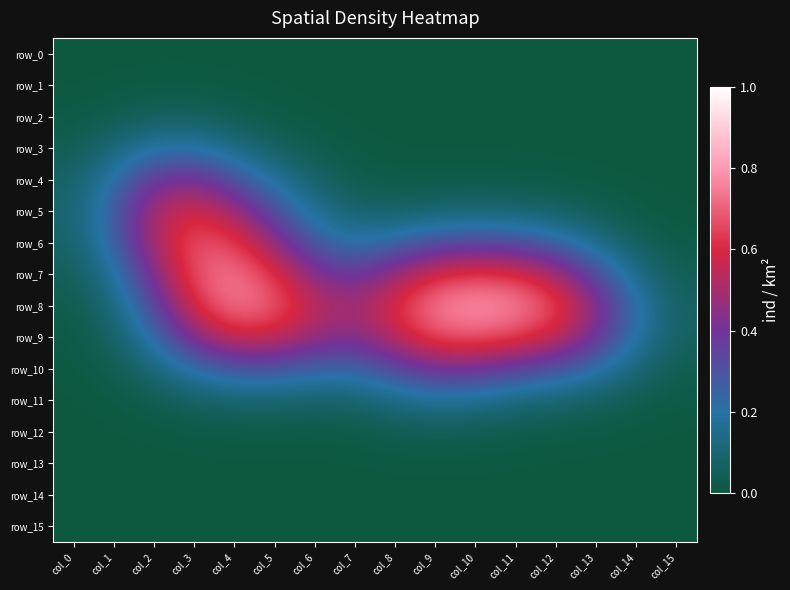

Is the value of row_10 at col_1 greater than the value of row_13 at col_9?

Yes